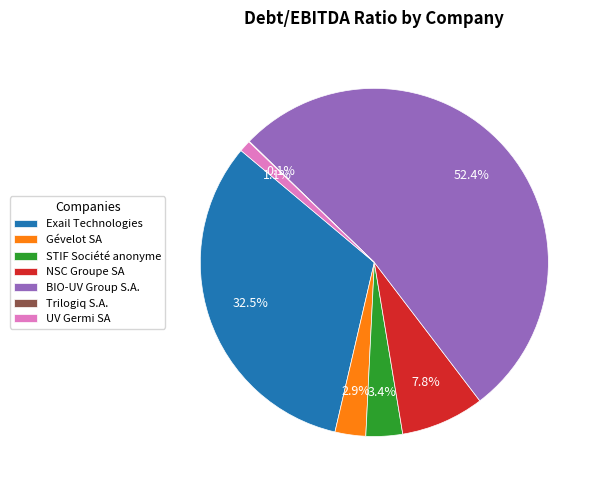

What is the majority slice?

BIO-UV Group S.A.